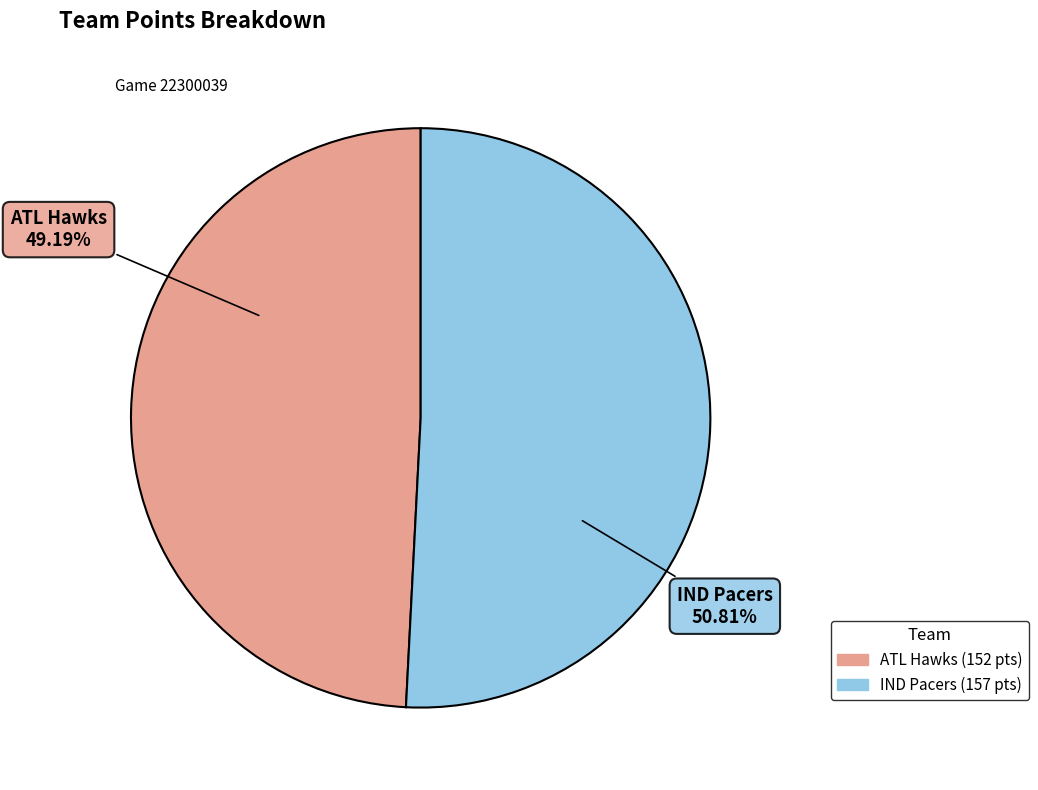

Between IND Pacers and ATL Hawks, which is larger?

IND Pacers